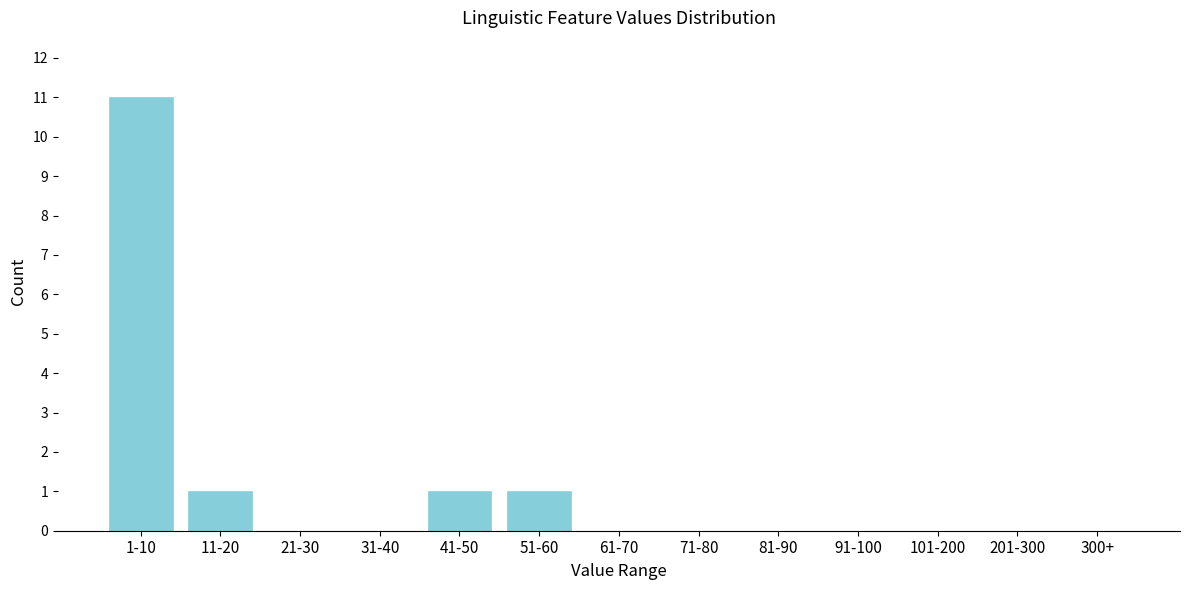

Reading left to right, transcribe all the data shown in this chart.

1-10=11	11-20=1	21-30=0	31-40=0	41-50=1	51-60=1	61-70=0	71-80=0	81-90=0	91-100=0	101-200=0	201-300=0	300+=0